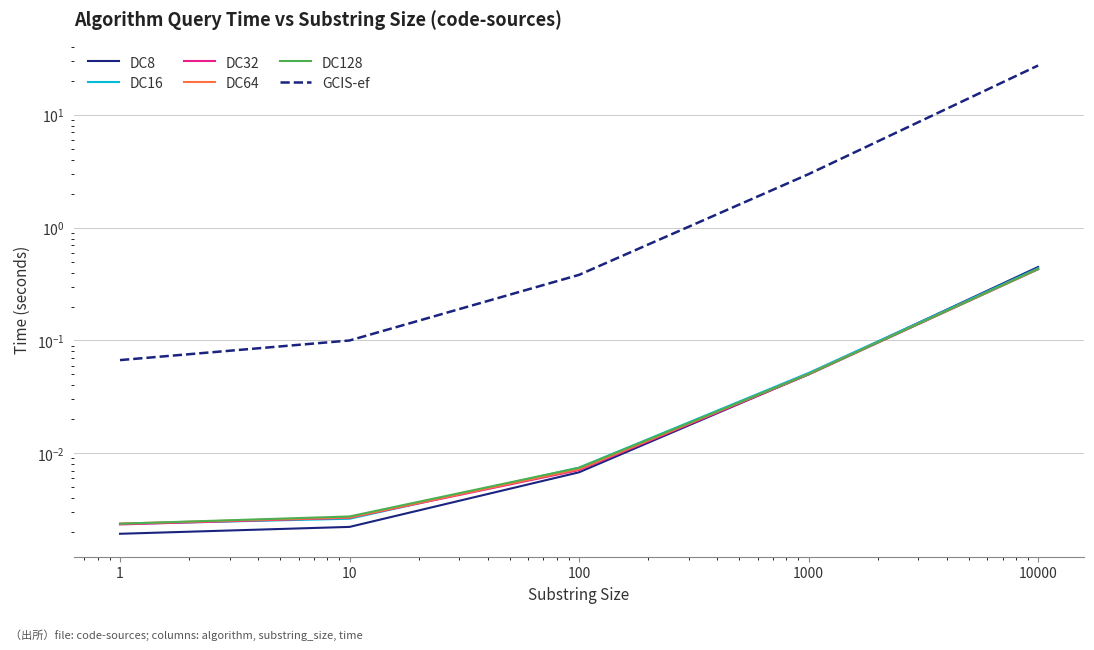

Reading left to right, what are all the values shown in this chart?

DC8: 1=0.0	10=0.0	100=0.0	1000=0.1	10000=0.4
DC16: 1=0.0	10=0.0	100=0.0	1000=0.1	10000=0.4
DC32: 1=0.0	10=0.0	100=0.0	1000=0.0	10000=0.4
DC64: 1=0.0	10=0.0	100=0.0	1000=0.1	10000=0.4
DC128: 1=0.0	10=0.0	100=0.0	1000=0.1	10000=0.4
GCIS-ef: 1=0.1	10=0.1	100=0.4	1000=3.0	10000=27.4